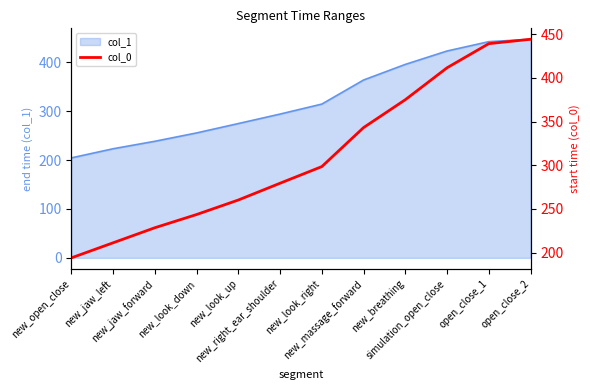

At which category does the chart reach its peak across all series?

open_close_2